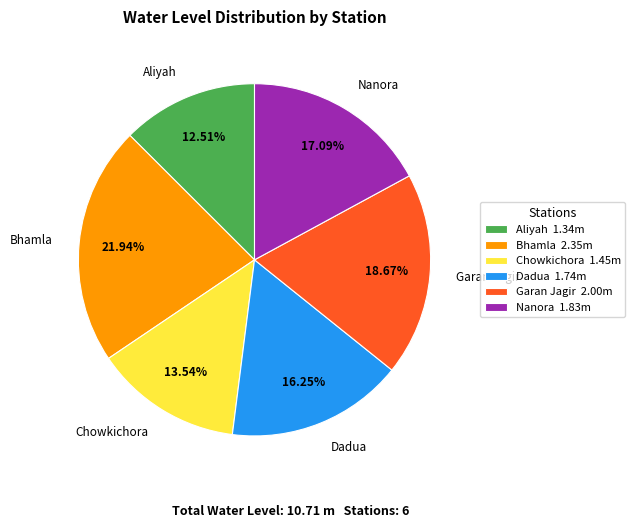

To the nearest percent, what percentage of the pie is Nanora?

17%